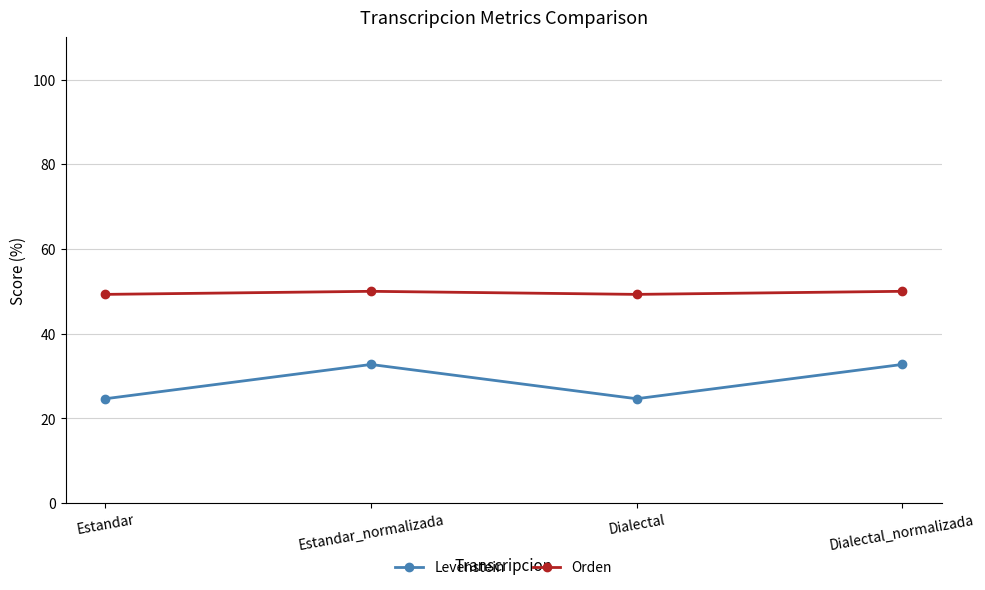

How many interior local valleys does the Levenstein series have?

1